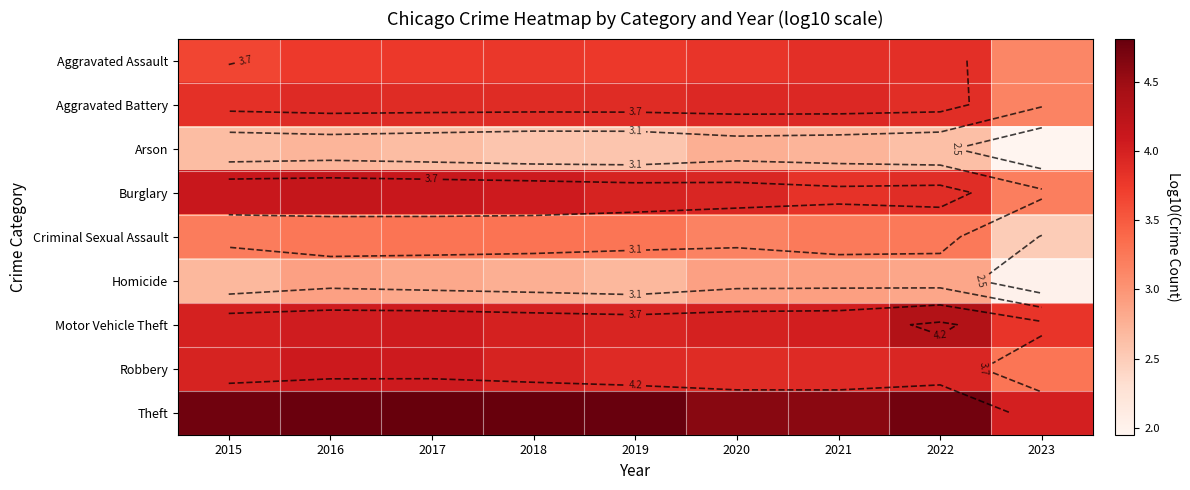

At which label does Burglary reach its minimum?

2023